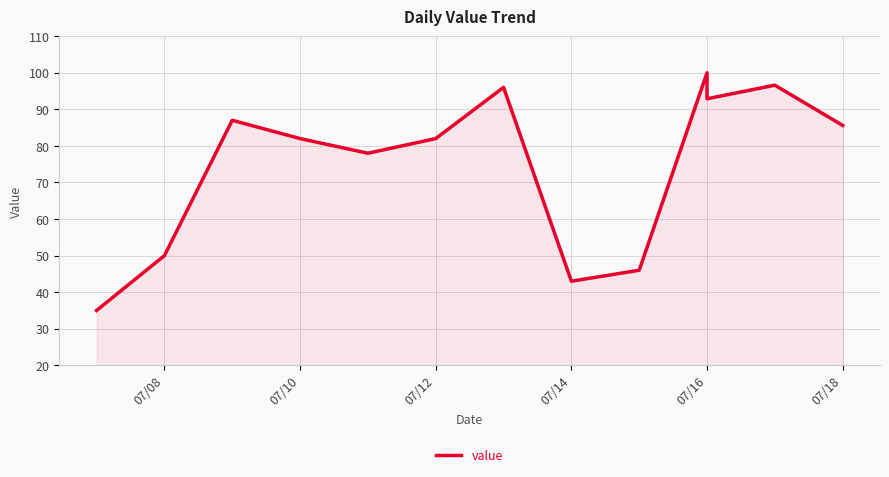

True or false: the data shows 100.0 at 07/16.

True